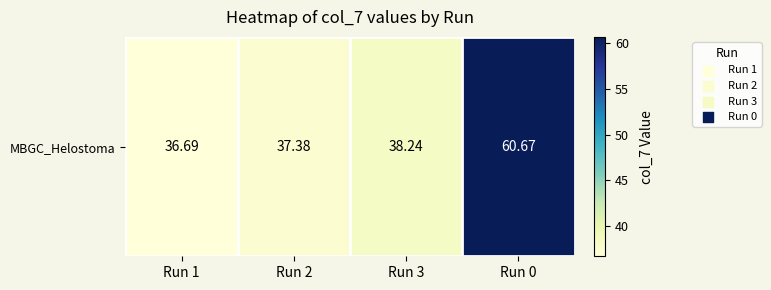

Rank the categories by value from lowest to highest.

Run 1, Run 2, Run 3, Run 0